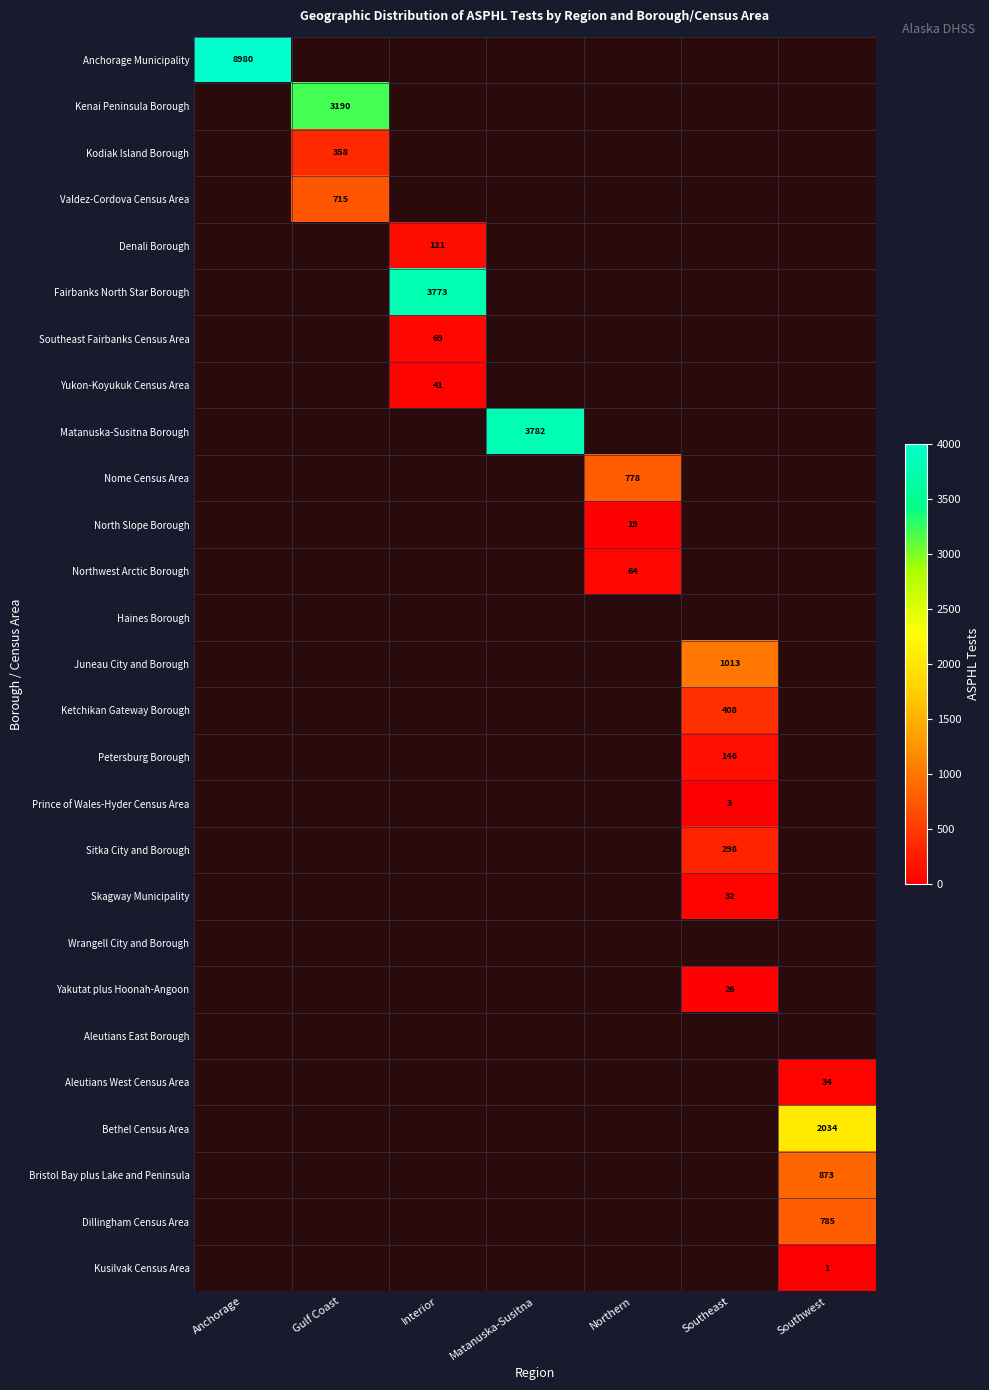

Which category has the lowest value across all series?

Southwest